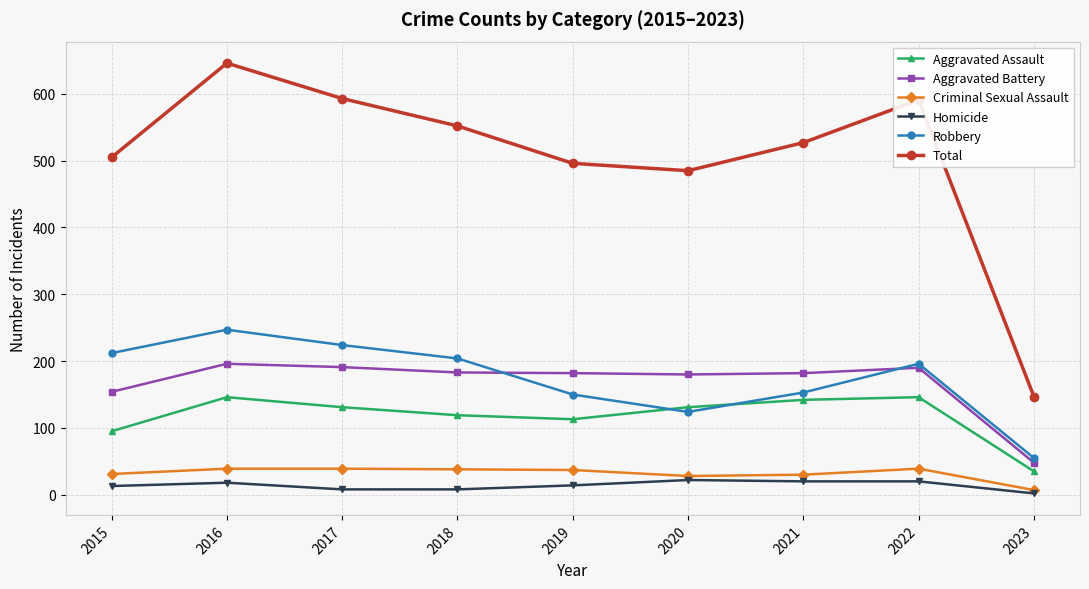

What is the difference between the maximum and minimum values in the Aggravated Battery series?

148